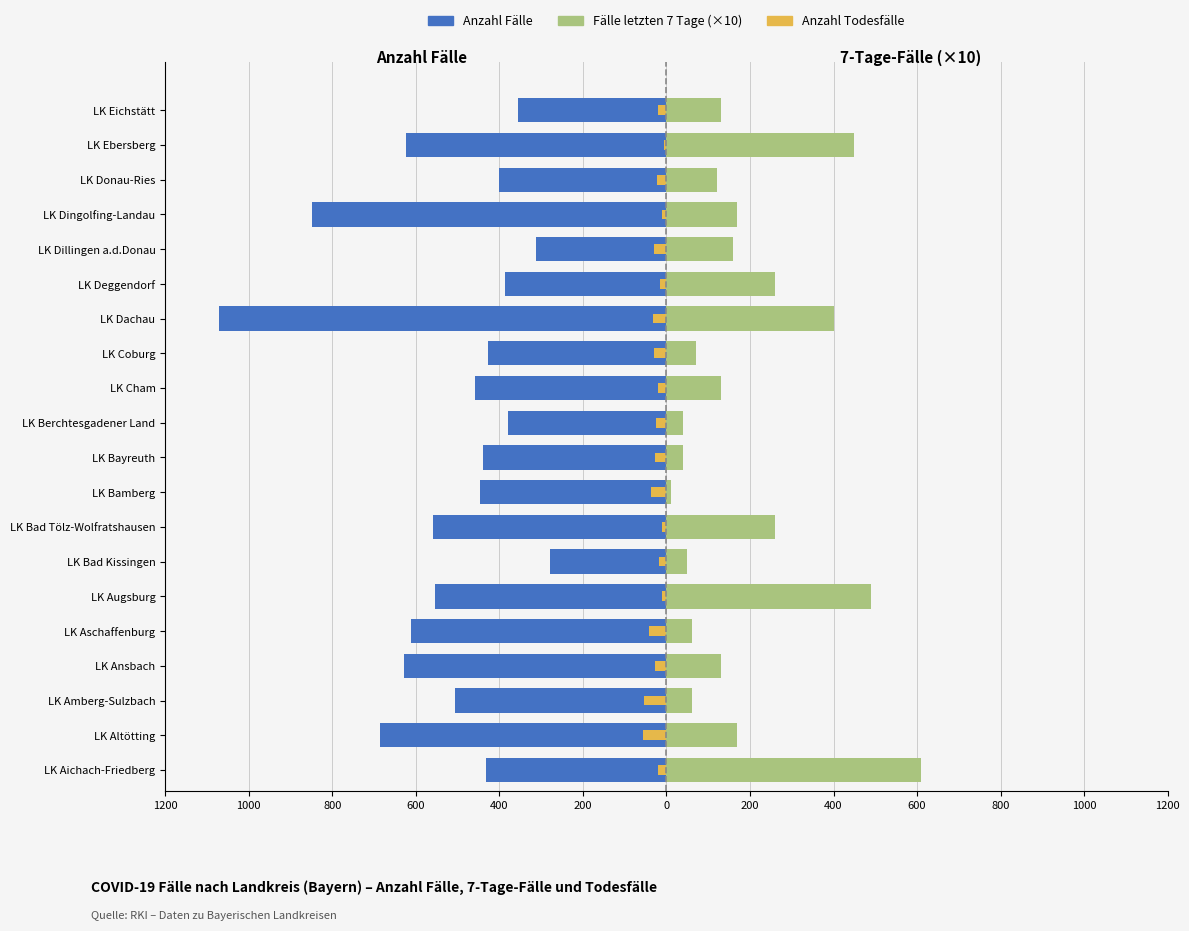

How many values in the Fälle der letzten 7 Tage (×10) series exceed 130?

9